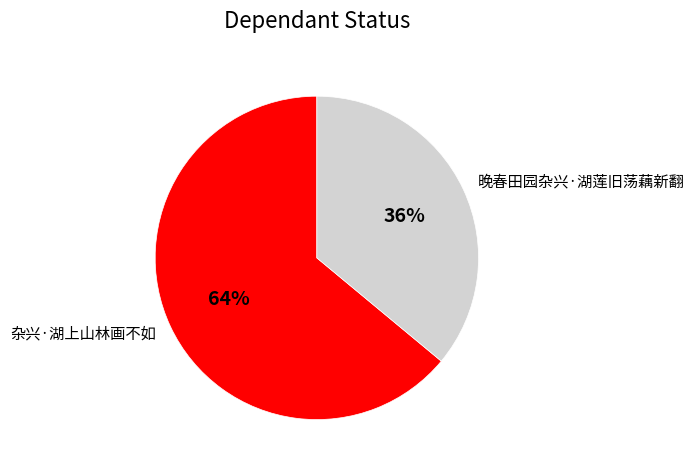

Which category has the smallest portion of the pie?

晚春田园杂兴·湖莲旧荡藕新翻